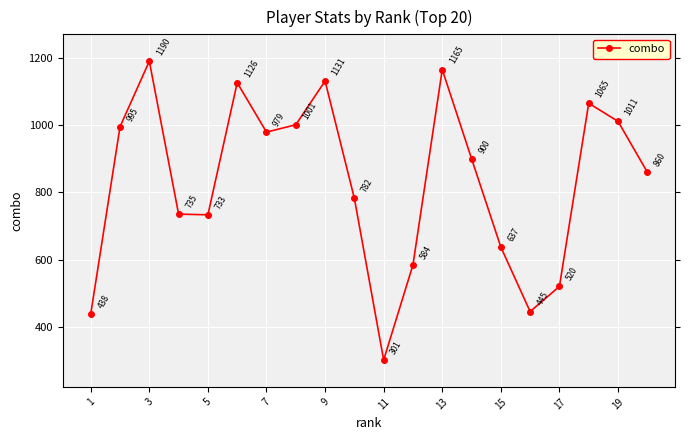

What is the value of the 6th point from the left?

1126